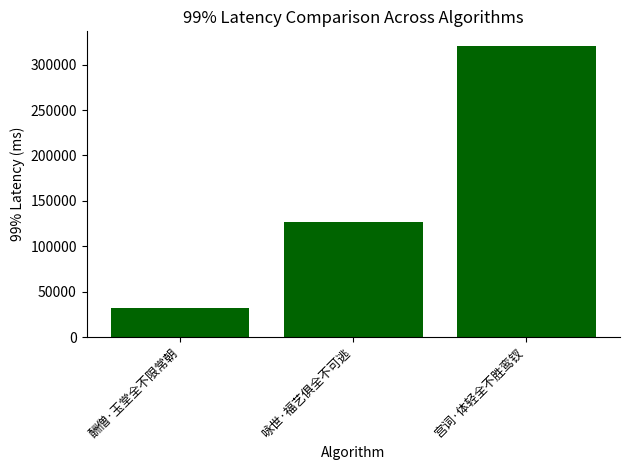

Rank the categories by value from highest to lowest.

宫词·体轻全不胜鸾钗, 咏世·福艺俱全不可逃, 酬僧·玉堂全不限常朝